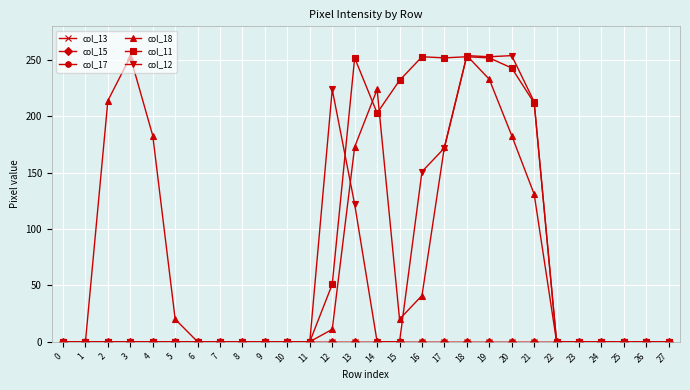

True or false: col_13 and col_18 intersect in this chart.

False